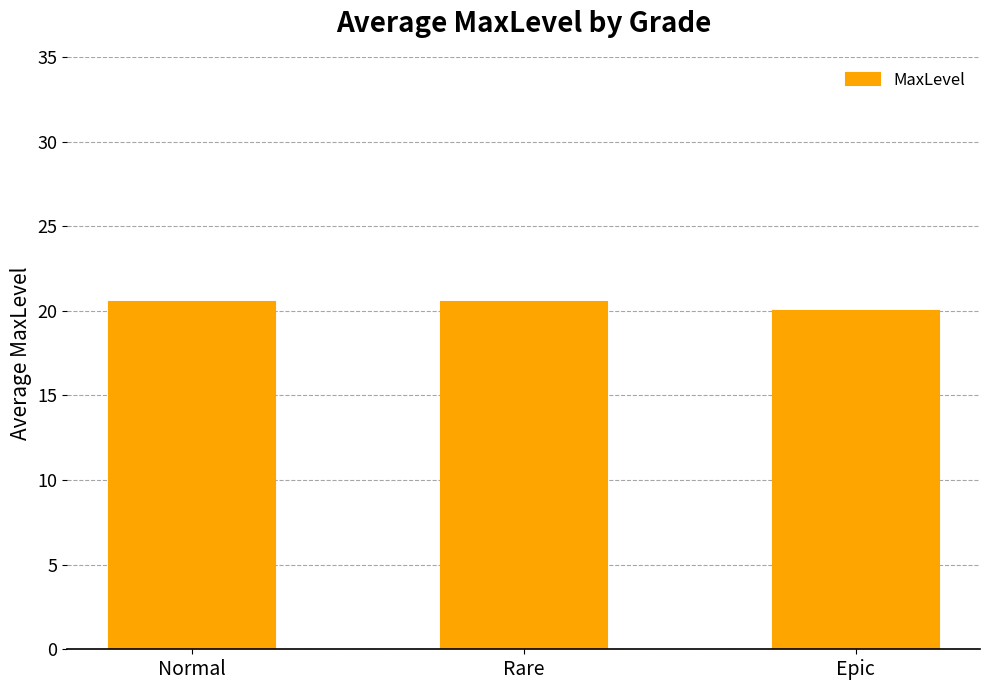

How many bars are there in total?

3